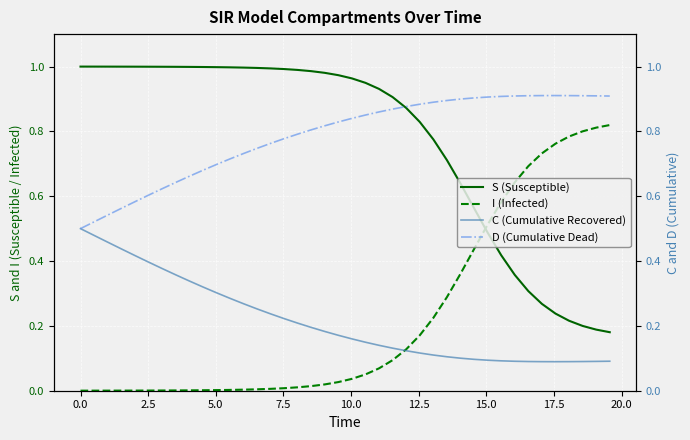

How many intersections are there between I (Infected) and S (Susceptible)?

1